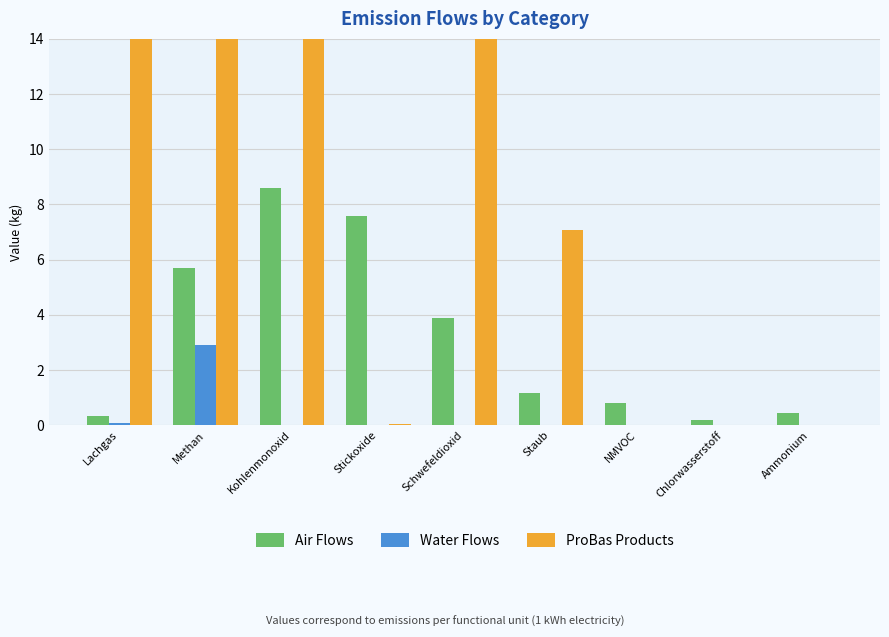

What are all the series names shown in the legend?

Air Flows, Water Flows, ProBas Products